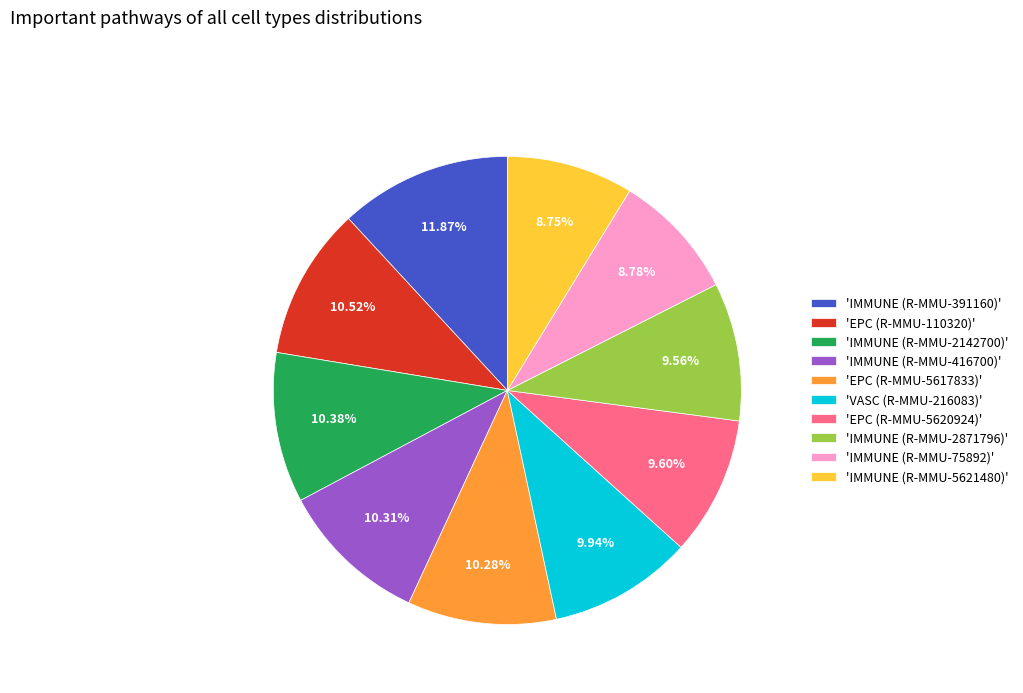

Is there a majority slice in this chart?

No